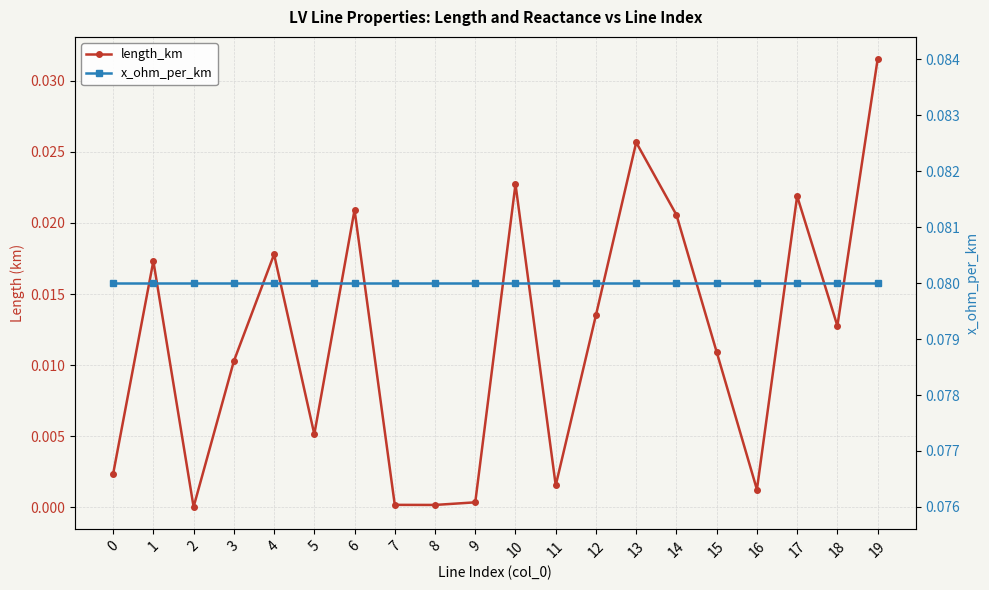

Is it true that length_km equals 0.0 at 7?

True